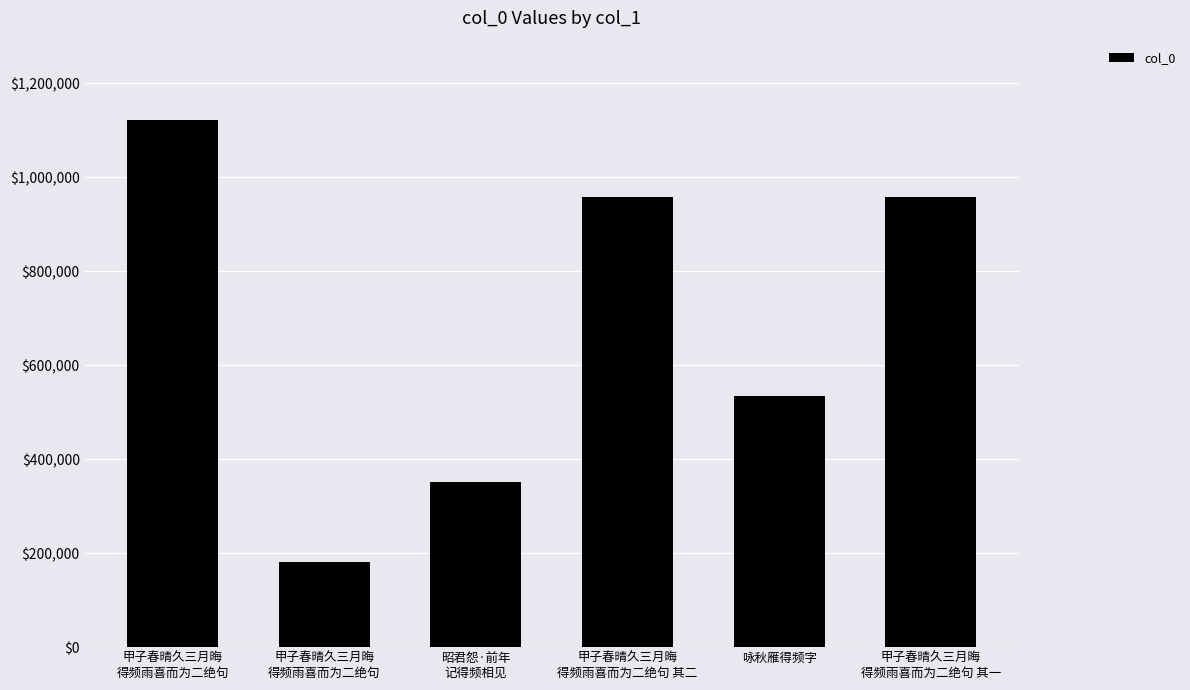

How many data points does each series have?

6